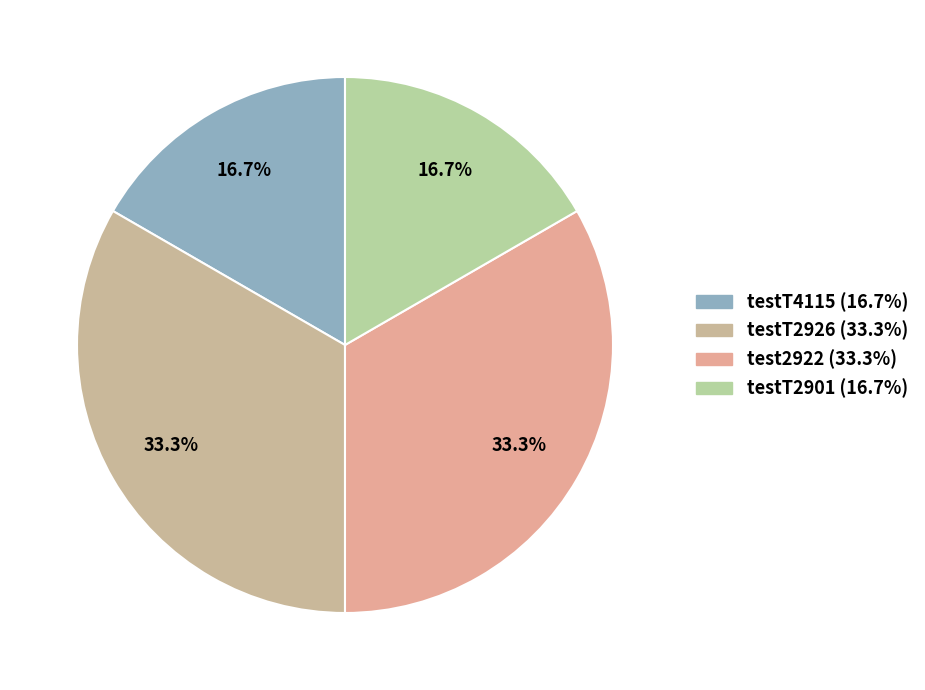

How many slices are in this pie chart?

4